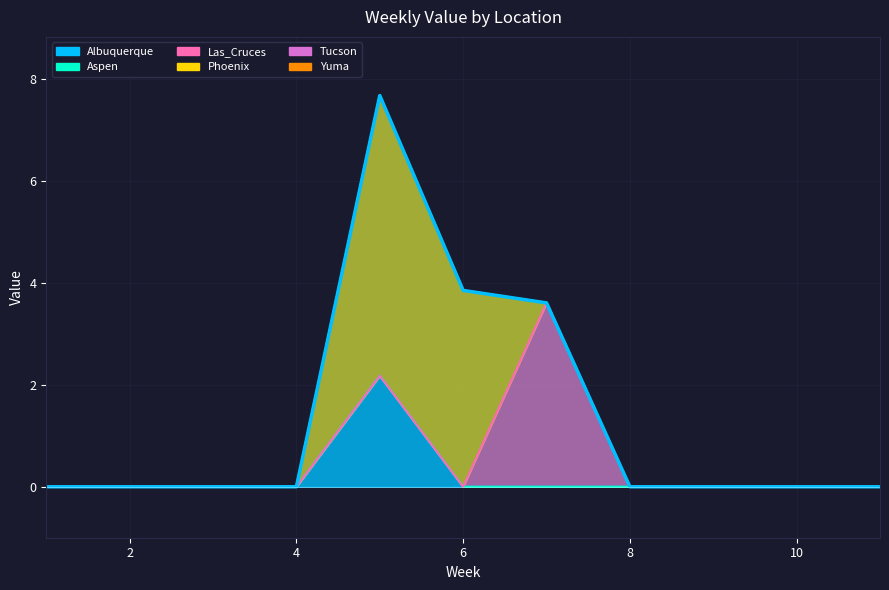

Which series has the largest total across all categories?

Phoenix